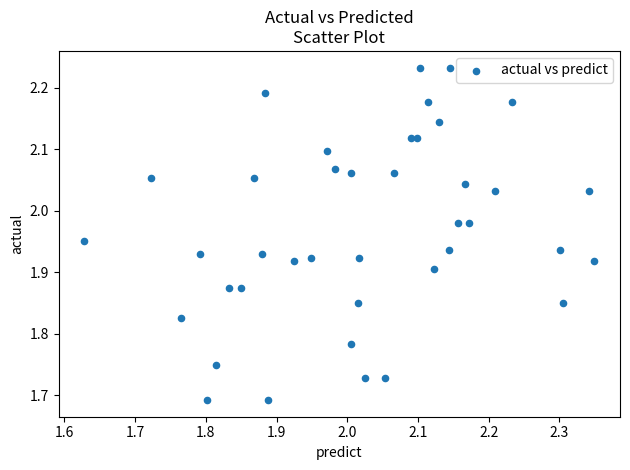

What is the range of X values (max minus min)?

0.7